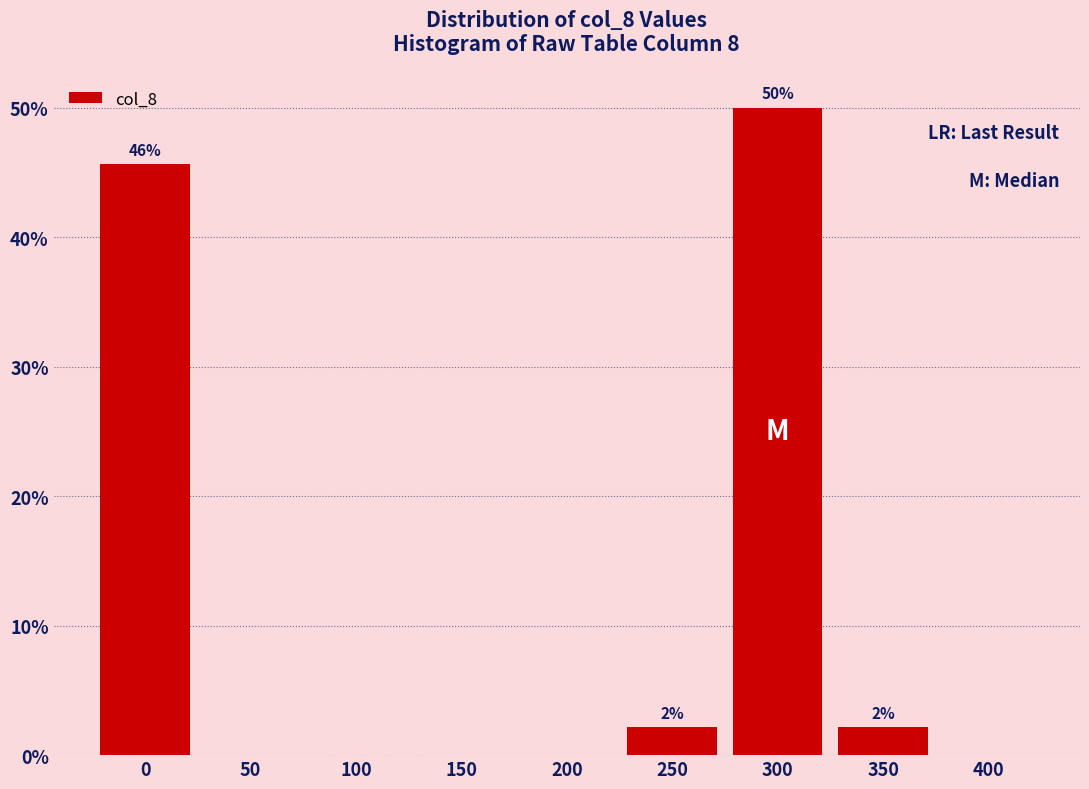

Reading right to left, transcribe all the data shown in this chart.

400=0.0	350=2.2	300=50.0	250=2.2	200=0.0	150=0.0	100=0.0	50=0.0	0=45.7